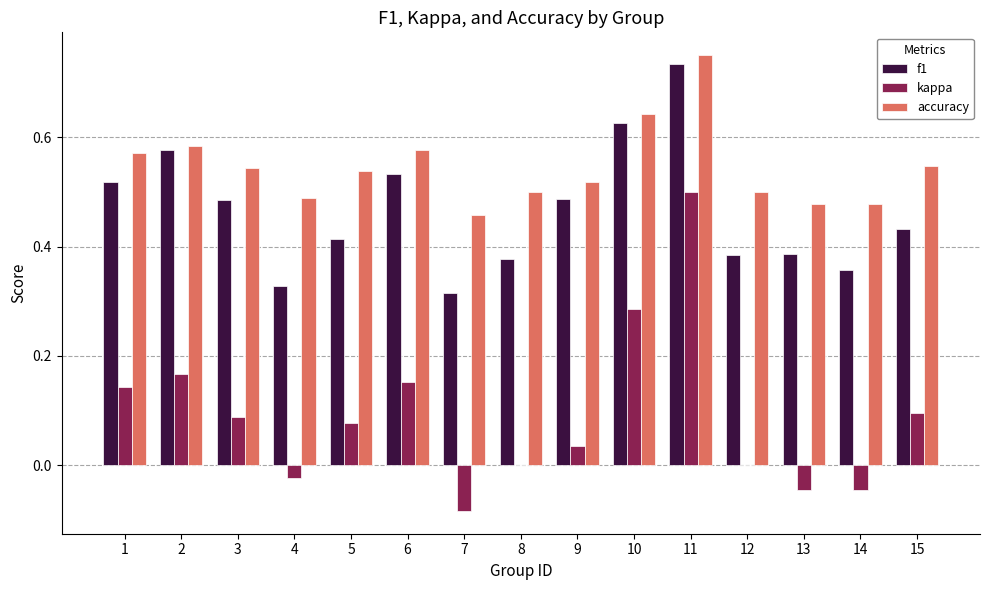

Which series changed the most between 3 and 7?

kappa